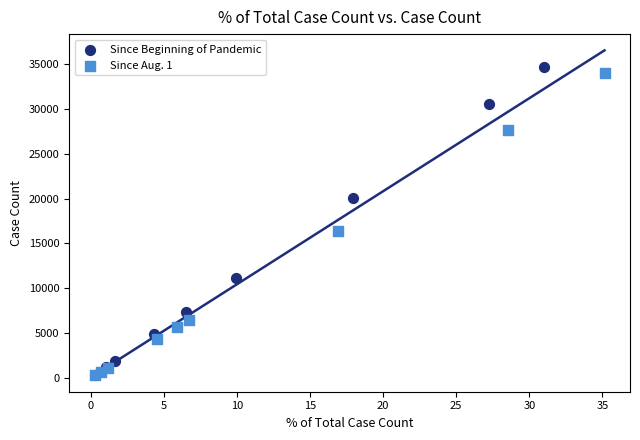

Which series has the widest spread of Y values?

Since Beginning of Pandemic